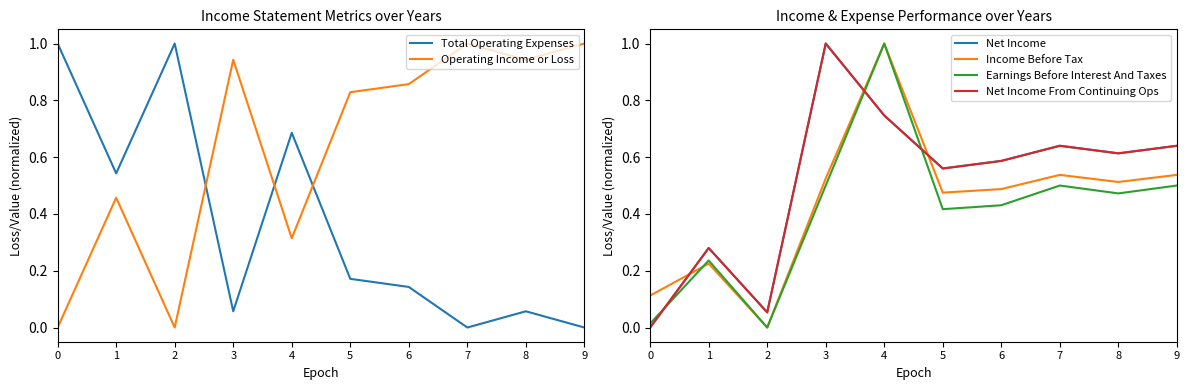

Which series has the widest spread of values?

Income Before Tax